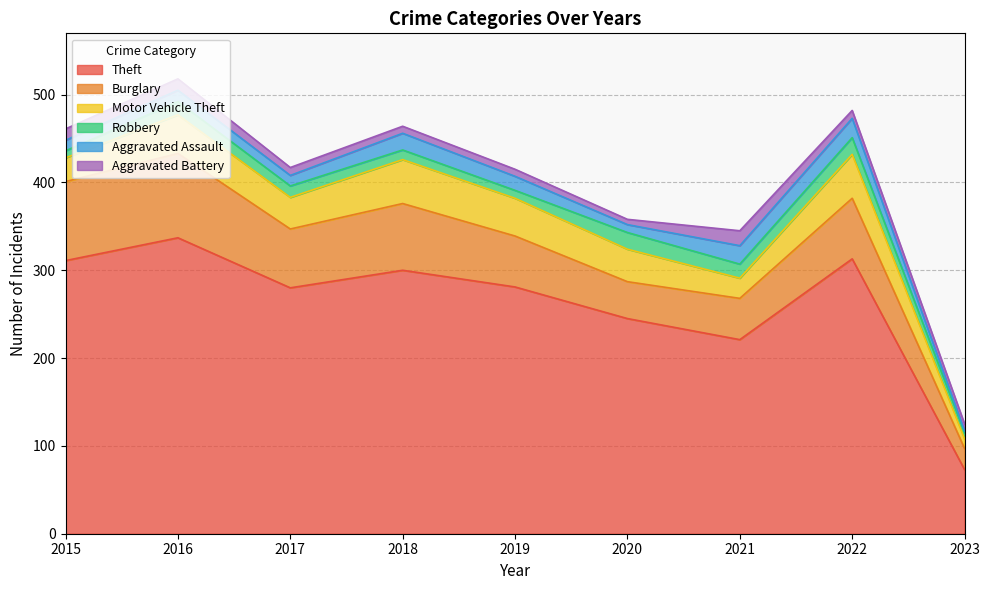

True or false: Aggravated Battery has more than 2 points higher than both neighbors.

False